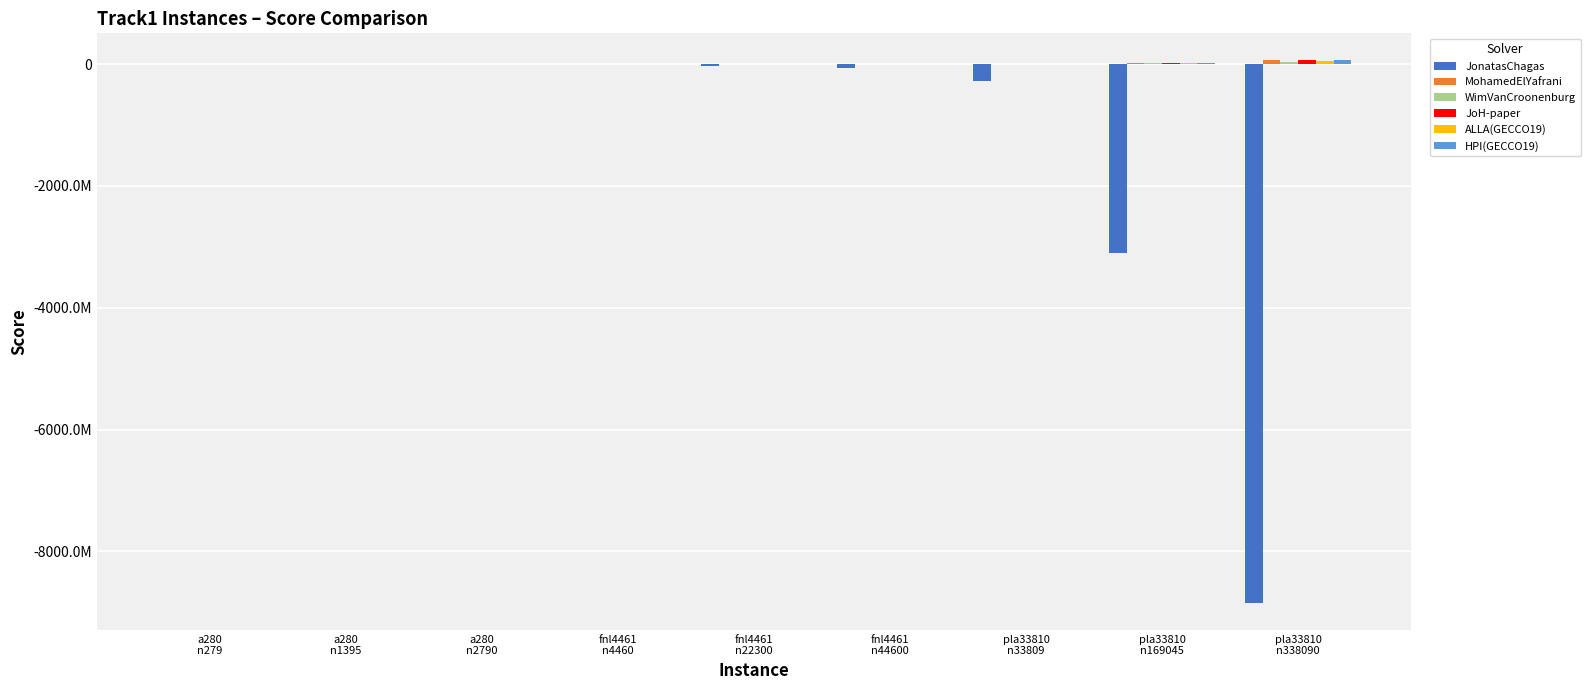

Are the bars horizontal?

No